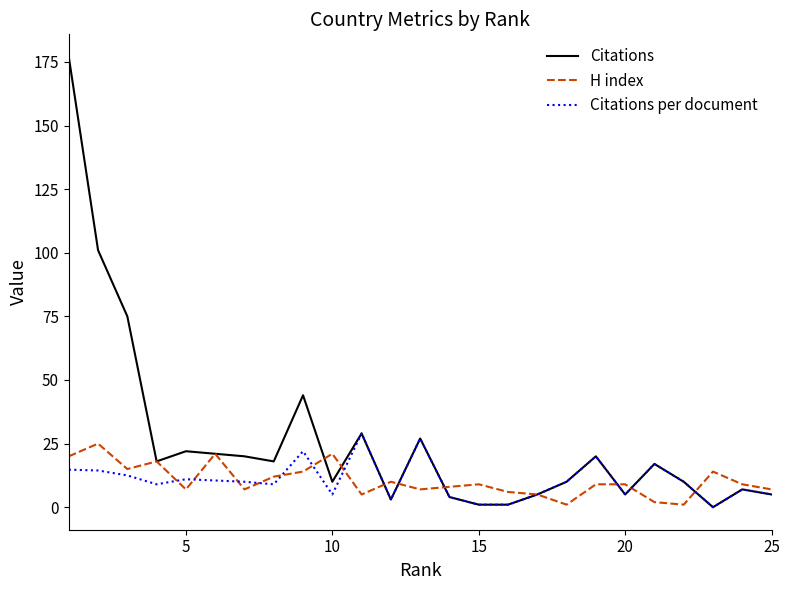

Which series has the largest range (max minus min)?

Citations